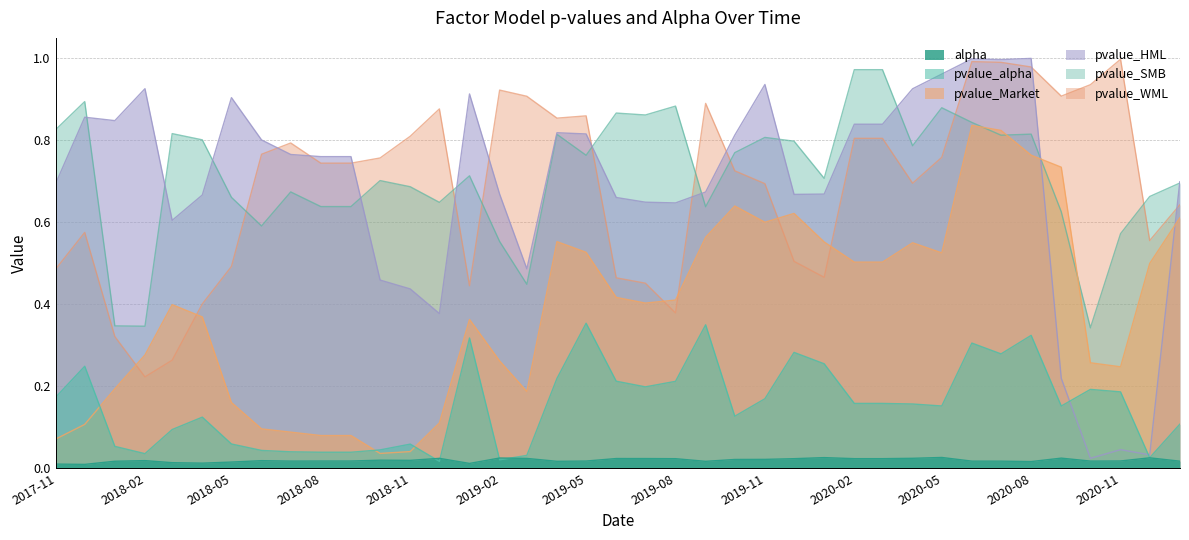

What is the value of the pvalue_WML point at the 21st from the left?

0.5